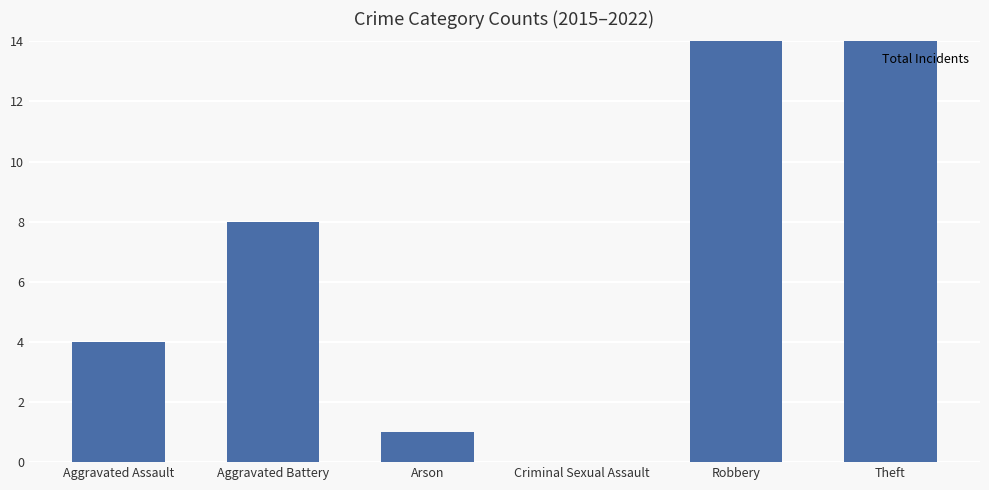

At which label does the data first exceed 8?

Robbery